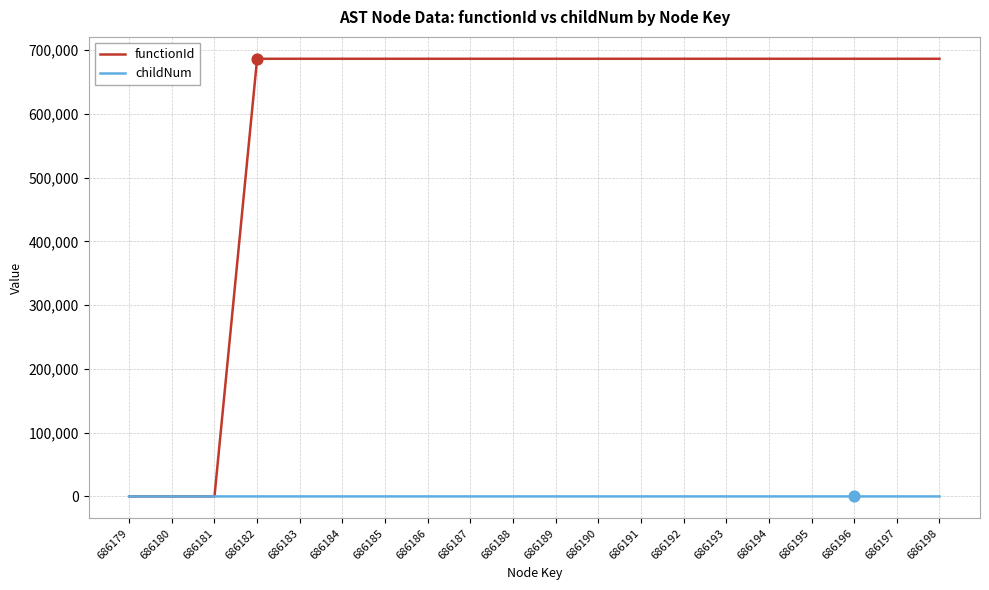

Is the value of childNum at 686181 greater than the value of functionId at 686195?

No